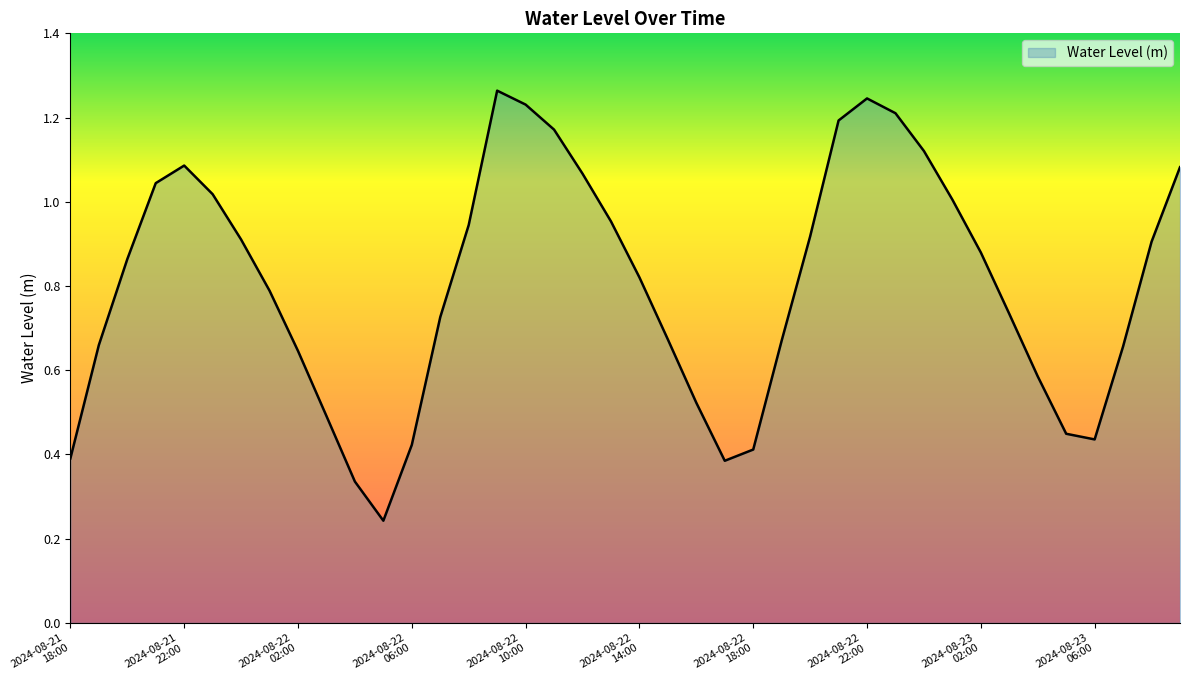

How many lines are shown in the chart?

1